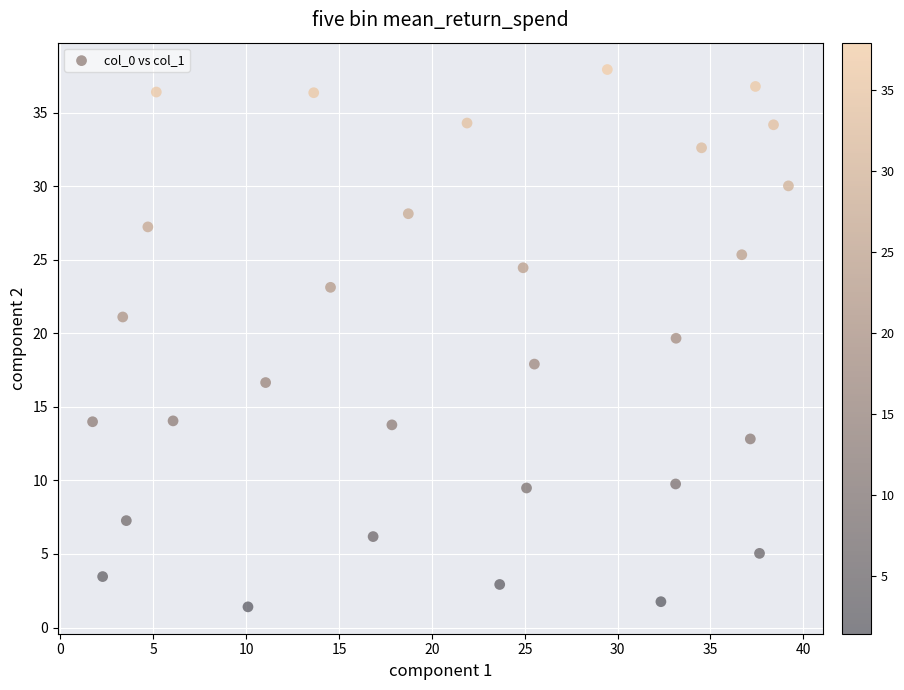

What Y value in the scatter plot is closest to 19?

19.7